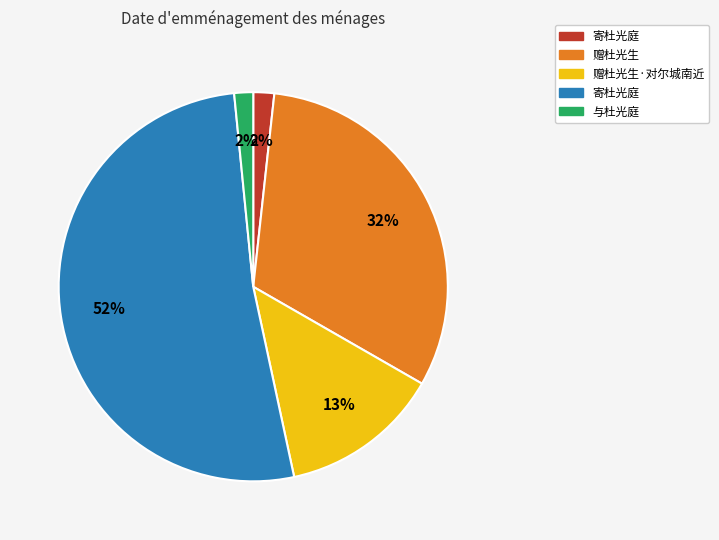

Is there any slice that represents more than half of the pie?

Yes